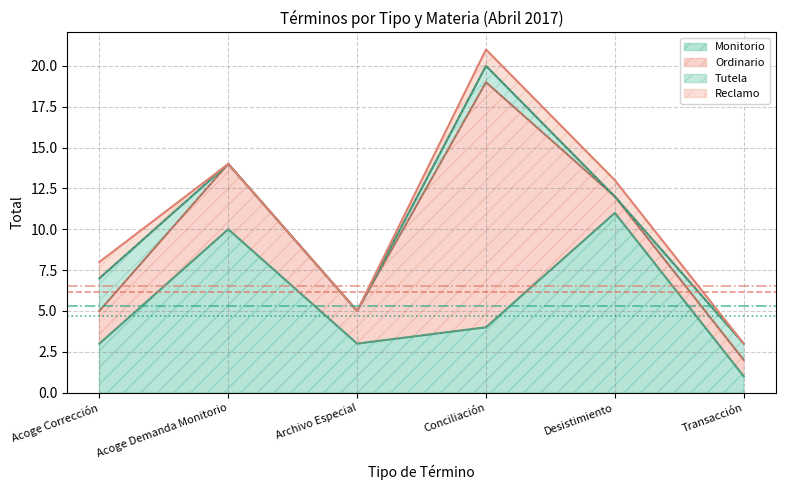

The value of Monitorio at Conciliación is 4. True or false?

True